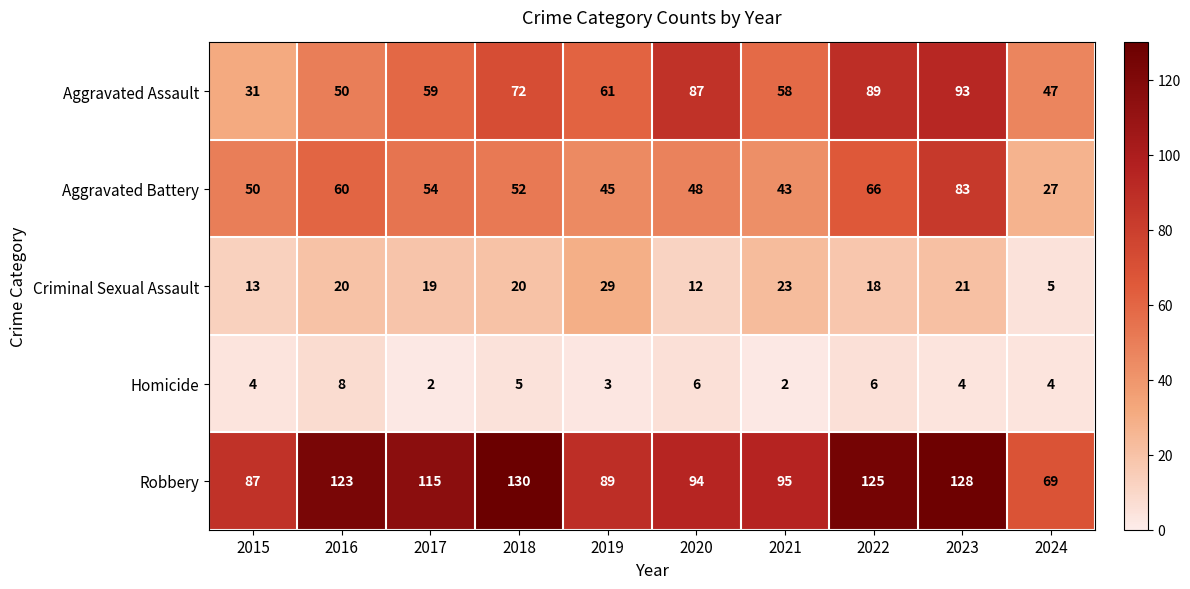

Which series has the largest range (max minus min)?

Aggravated Assault